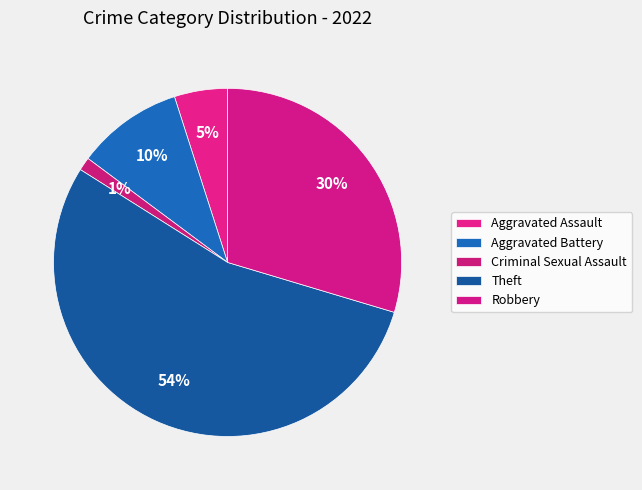

Does any single category account for the majority?

Yes